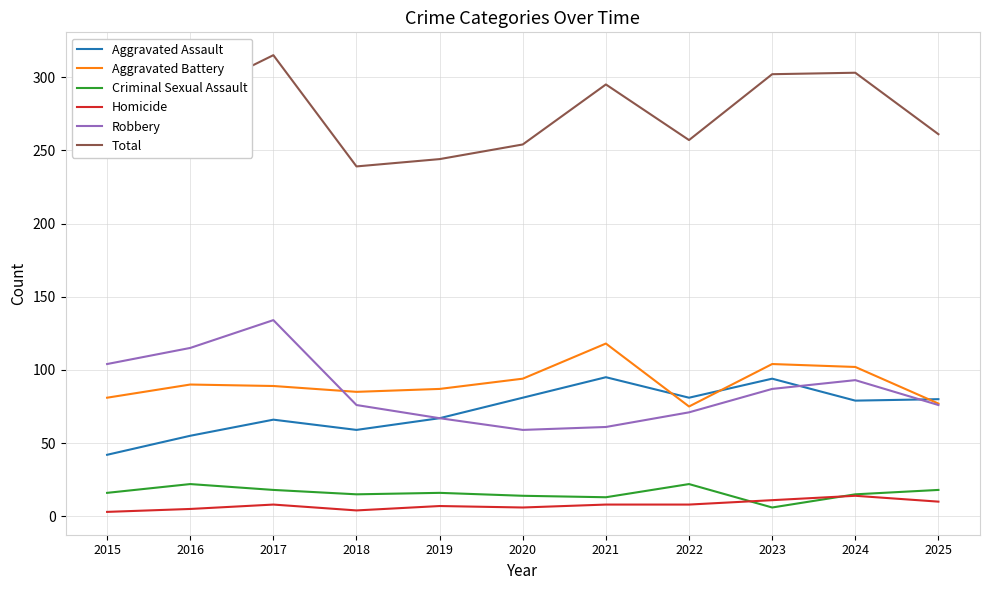

What is the minimum value for Total?

239